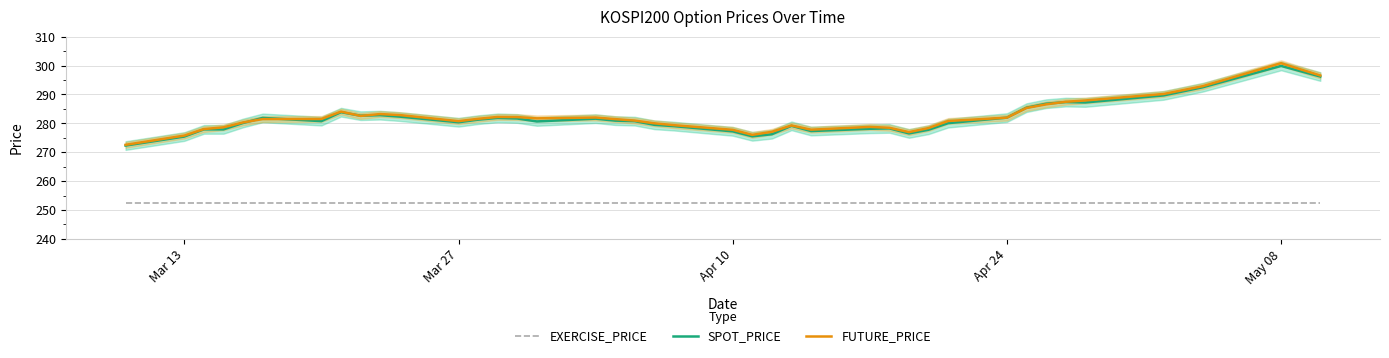

What is the minimum value for FUTURE_PRICE?

272.6